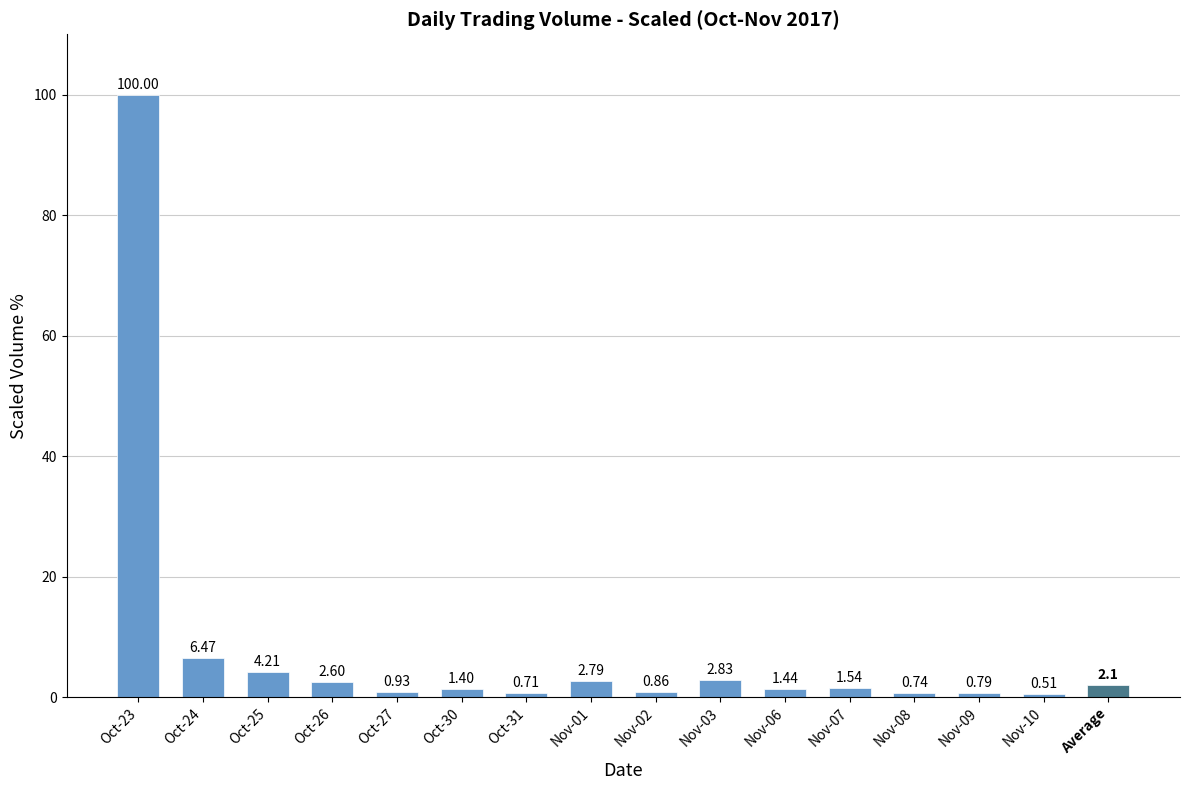

What position from the right is Oct-25?

13